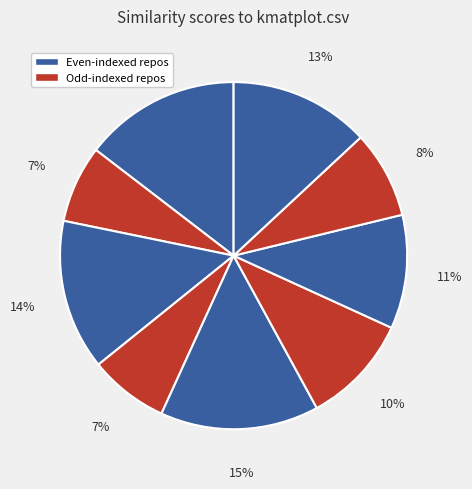

Count the number of slices in the pie.

9